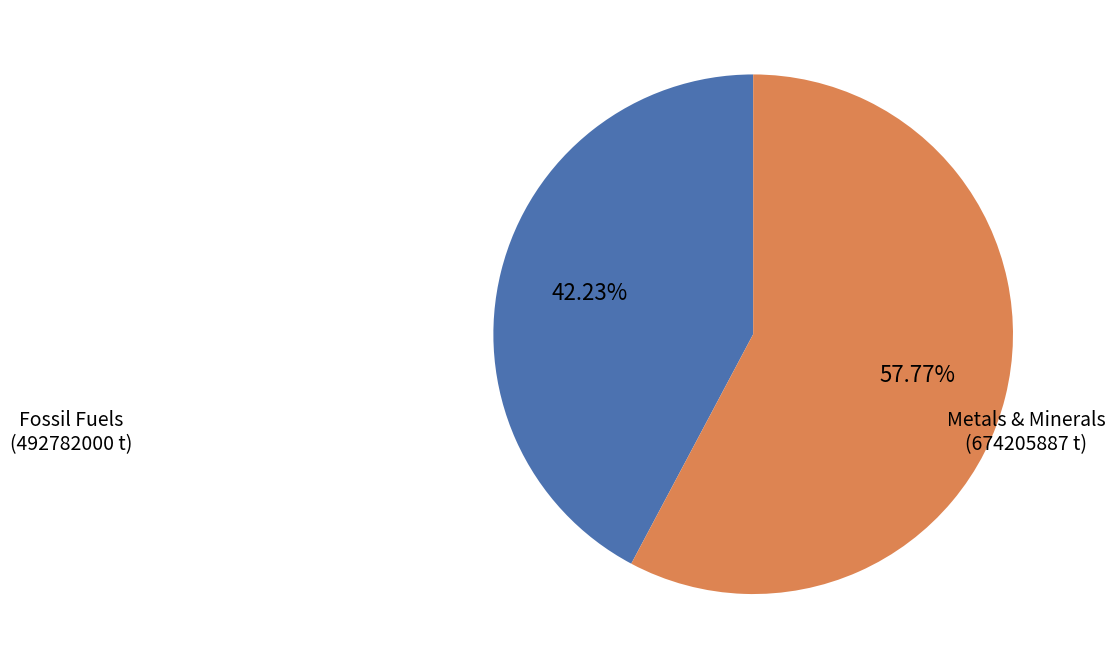

Is there a majority slice in this chart?

Yes